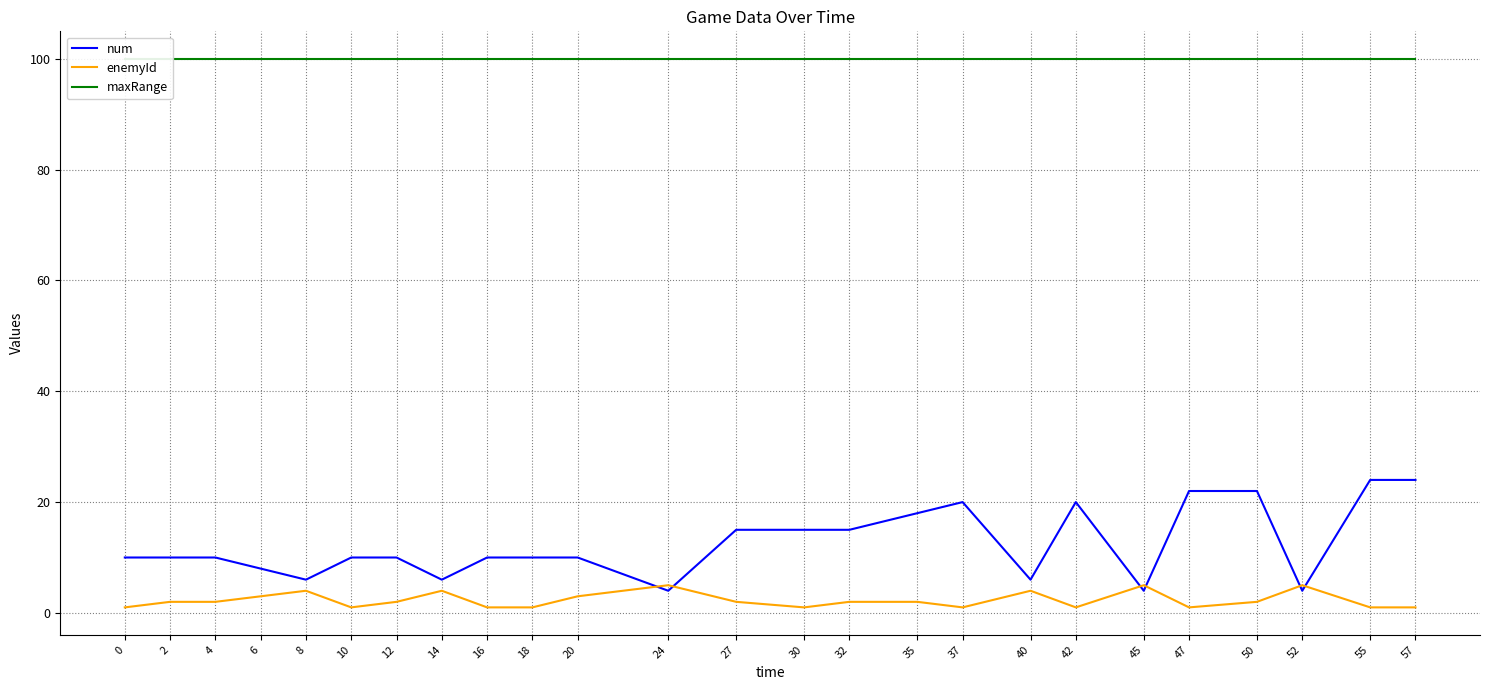

Reading right to left, extract all data points from this chart.

num: 24	24	4	22	22	4	20	6	20	18	15	15	15	4	10	10	10	6	10	10	6	8	10	10	10
enemyId: 1	1	5	2	1	5	1	4	1	2	2	1	2	5	3	1	1	4	2	1	4	3	2	2	1
maxRange: 100	100	100	100	100	100	100	100	100	100	100	100	100	100	100	100	100	100	100	100	100	100	100	100	100